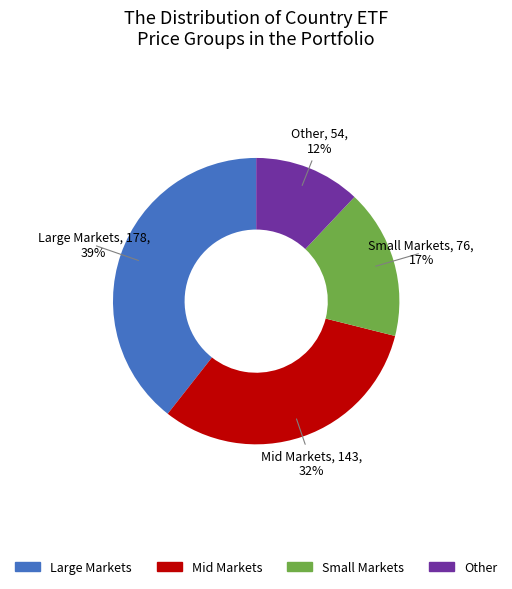

Rank the categories by value from highest to lowest.

Large Markets, Mid Markets, Small Markets, Other